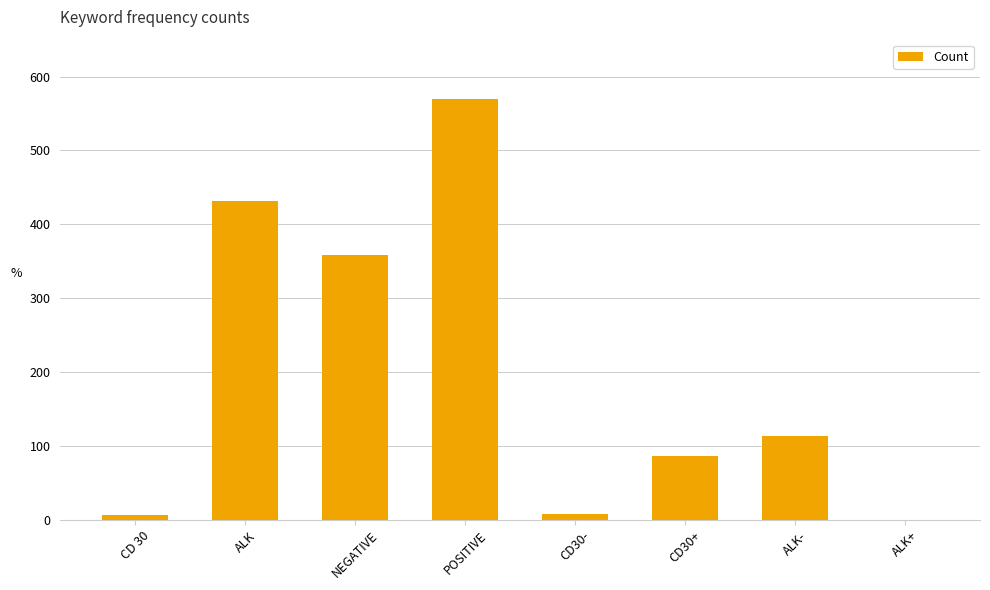

True or false: the data shows 113 at ALK-.

True